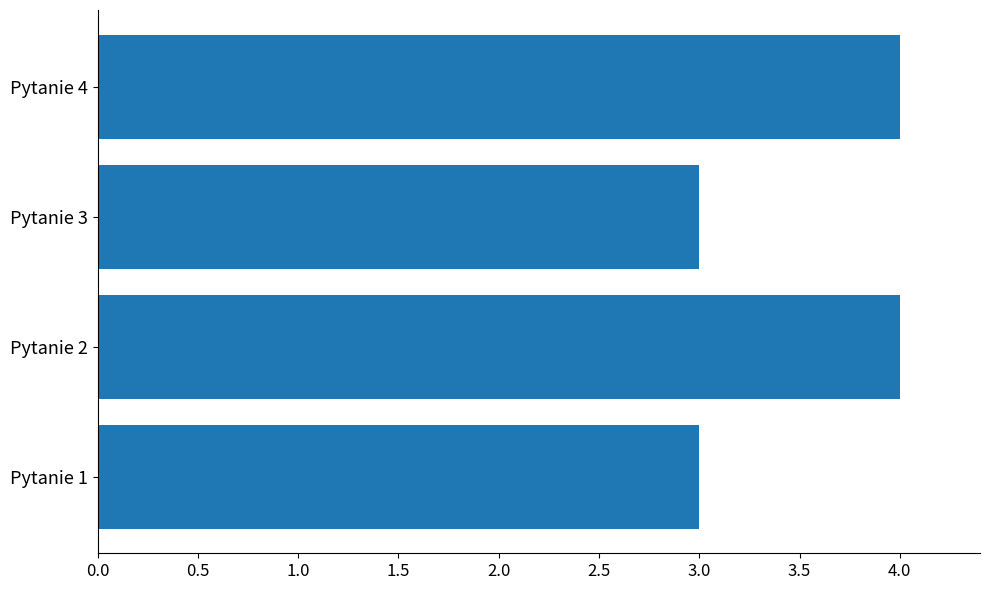

Is it true that the value at Pytanie 1 is 3?

True